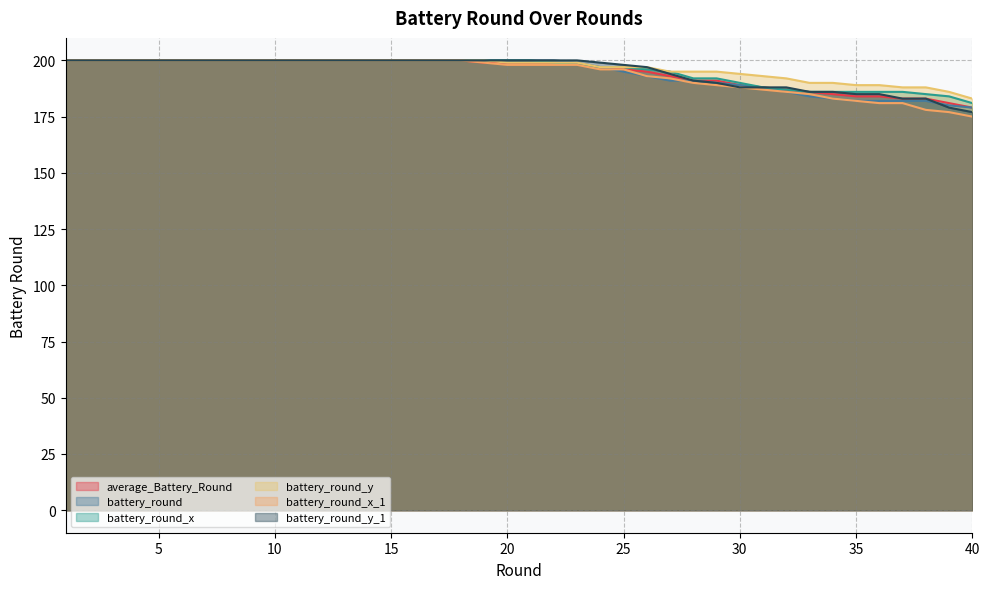

Which series has the largest range (max minus min)?

battery_round_x_1